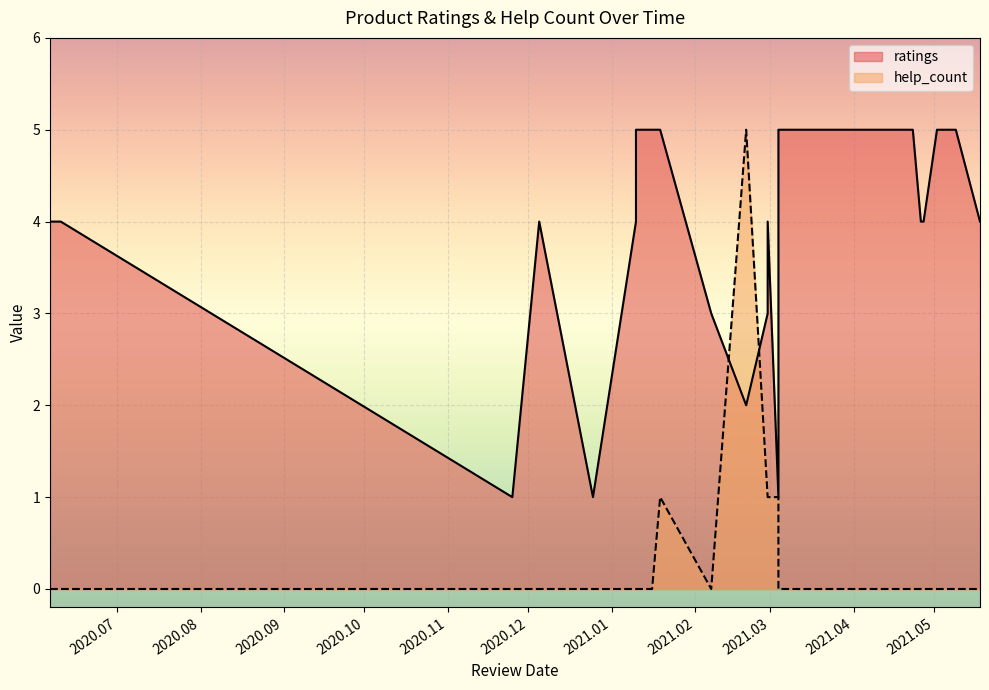

At 2021.03.21, list the series in order from smallest to largest.

help_count, ratings